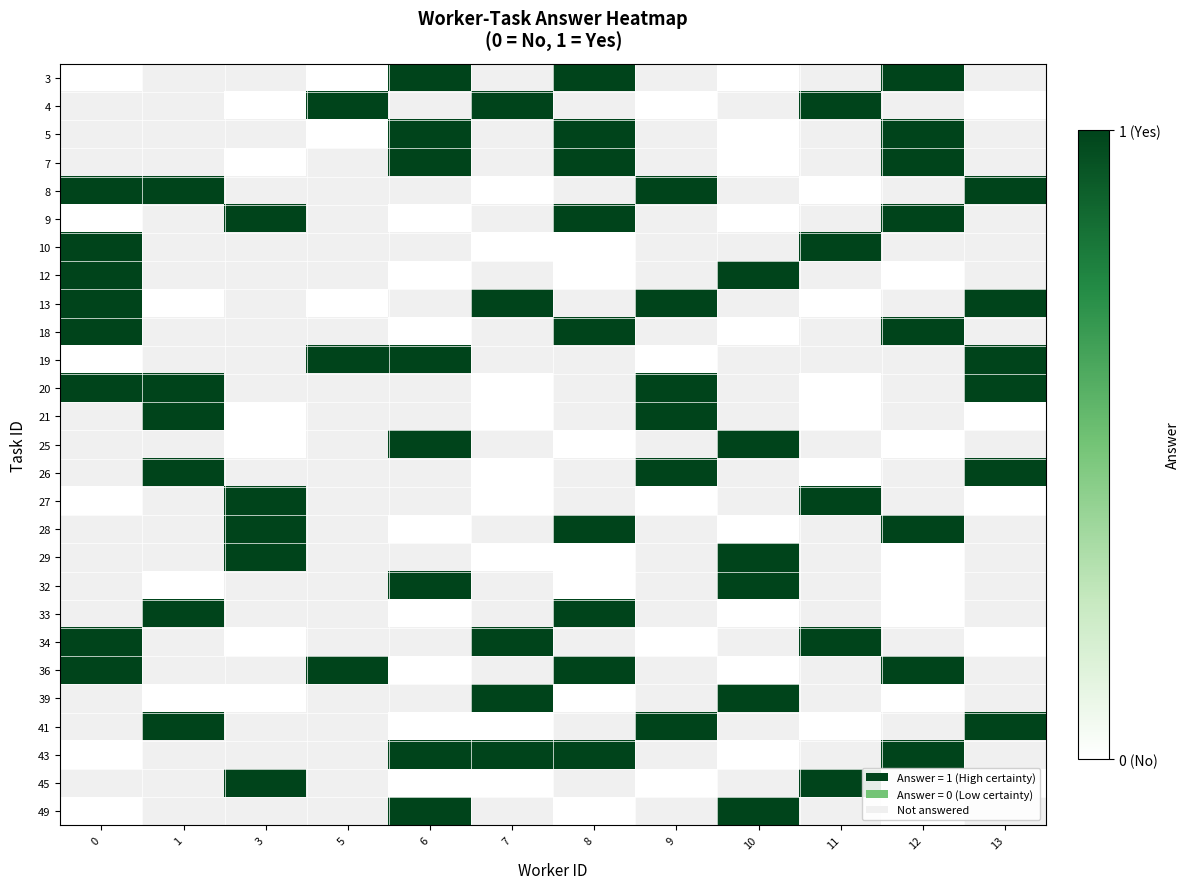

Is the value of 33 at 10 greater than the value of 41 at 0?

No